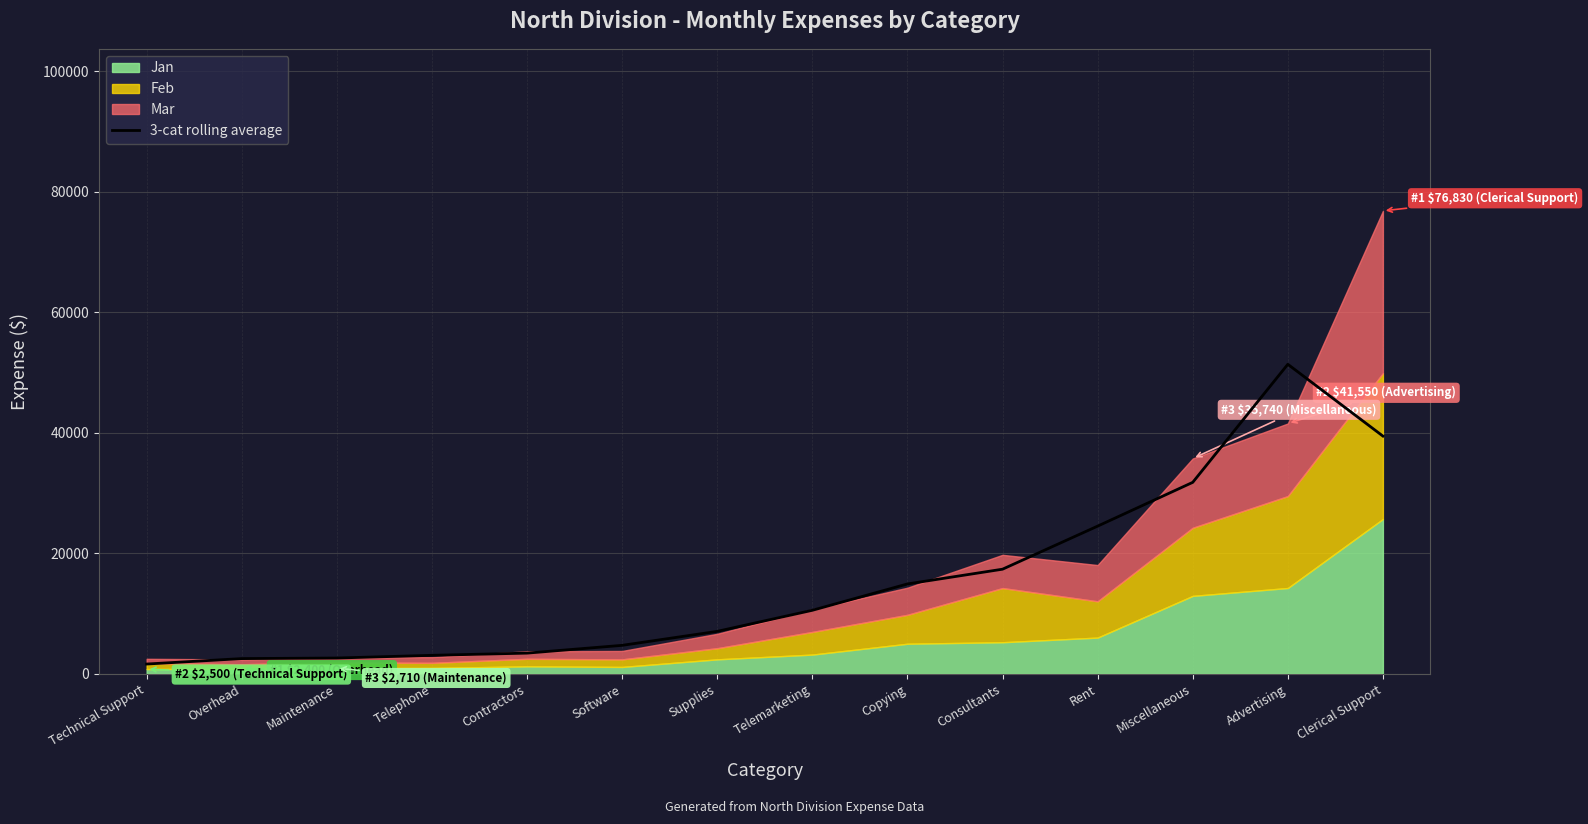

What is the greatest value displayed?

51373.3